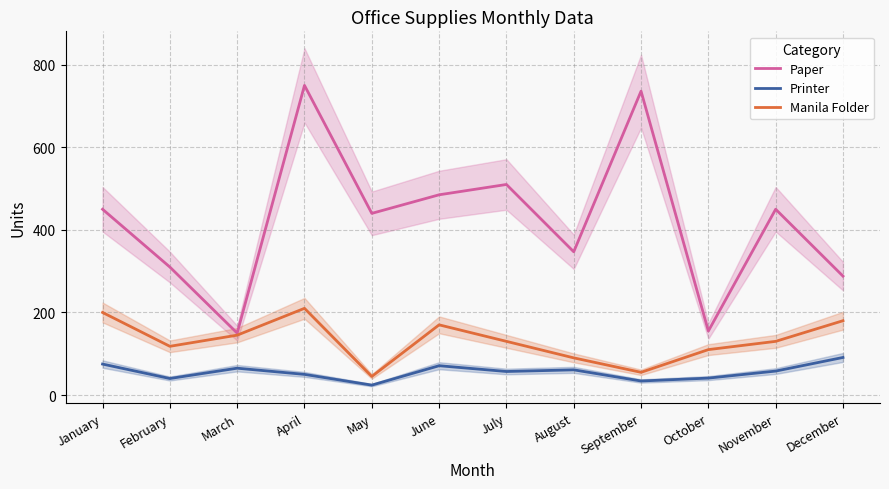

How many distinct data groups are displayed?

3